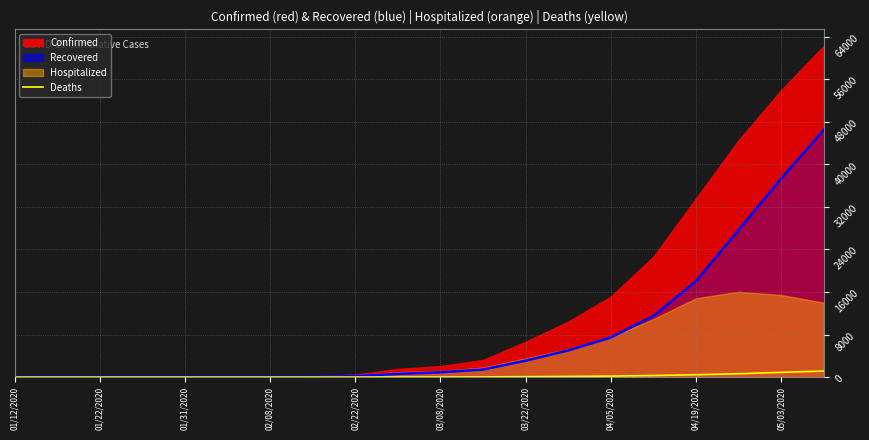

What is the sum of all Deaths values?

3731